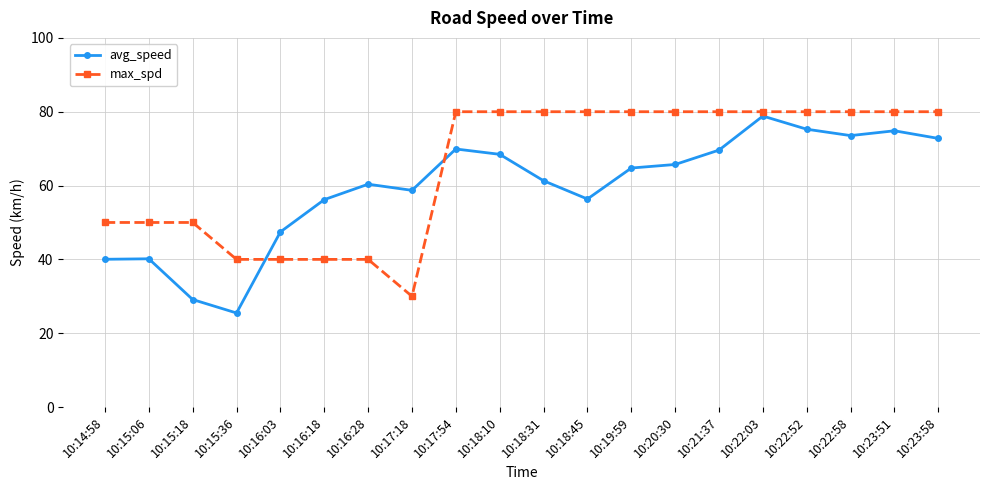

What position from the right is 10:16:28?

14